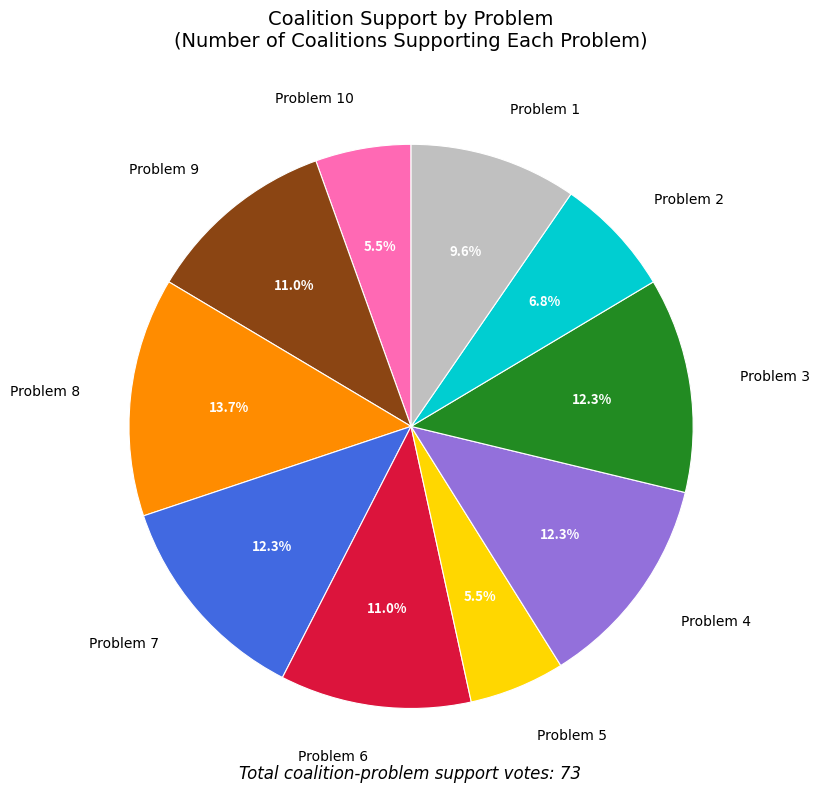

How many slices are in this pie chart?

10